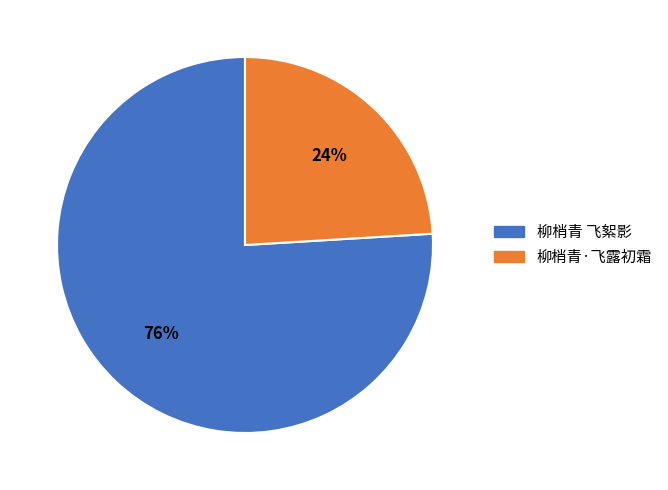

True or false: 柳梢青 飞絮影 accounts for 69% of the total.

False